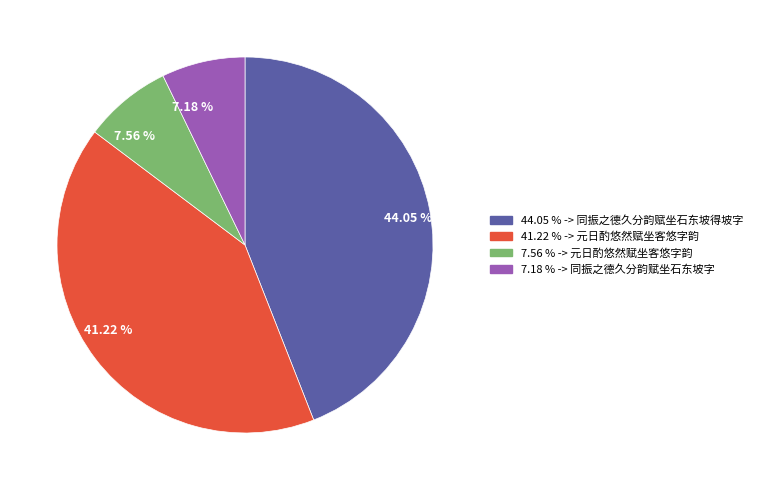

How many segments does this pie chart have?

4